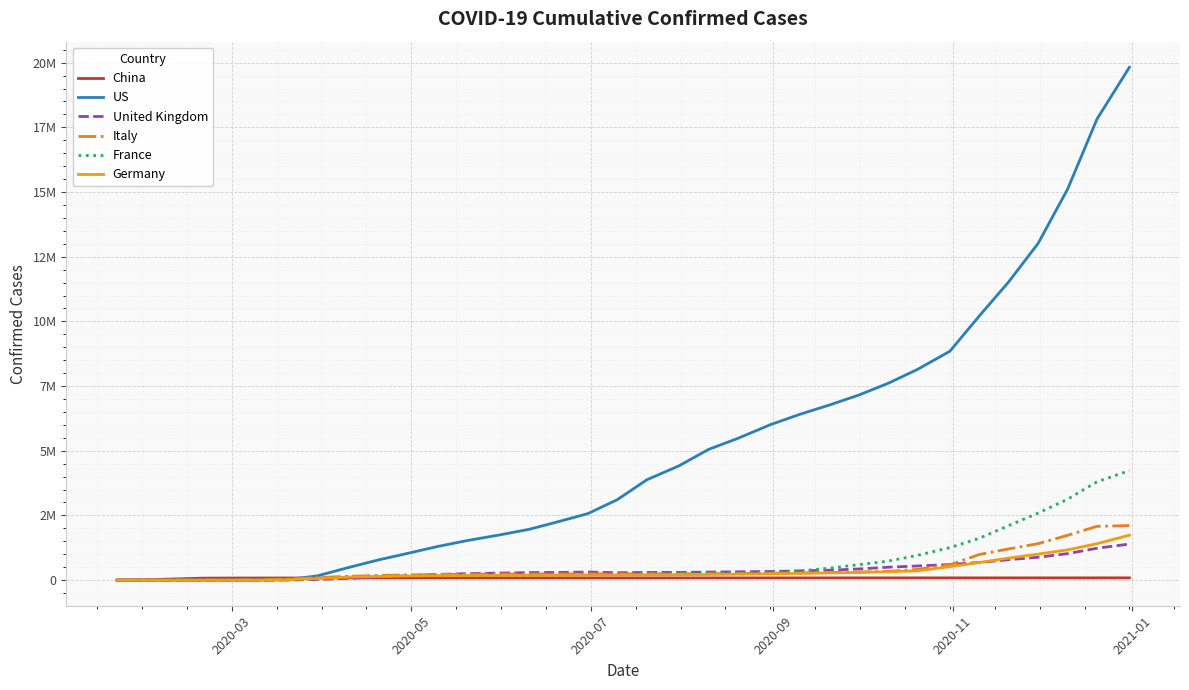

Reading right to left, what are all the values shown in this chart?

China: 87071	86754	86537	86363	86213	86008	85810	85640	85491	85327	85162	84849	84670	84556	84514	84292	83872	84695	84679	84634	84588	84557	84494	84458	84402	84271	83378	82447	81305	80754	79932	75077	42354	9802	548
US: 19819977	17820399	15109931	13016816	11529349	10209074	8845741	8143285	7605474	7149569	6764447	6407049	6007229	5480003	5051612	4418903	3875395	3108990	2570126	2259832	1961787	1745818	1528165	1300696	1039909	784326	496535	161831	19978	959	32	14	12	8	1
United Kingdom: 1393471	1232178	1023168	882696	789229	681093	601830	546176	498232	429117	382170	357220	332440	321770	309763	298499	295481	287634	311151	296634	290483	271792	248297	220463	165221	124743	70298	22154	2626	543	94	22	14	2	0
Italy: 2107166	2078939	1730741	1408868	1205881	990295	588839	414241	338398	313011	295463	279914	264015	255278	250825	244752	244434	242827	240578	238011	235278	232664	225435	219070	201505	178972	147577	97689	41035	9172	1694	3	3	2	0
France: 4231871	3799600	3127000	2591000	2108000	1616854	1255706	956503	735000	595405	461024	352694	304661	280613	266740	252773	240439	225387	209681	199975	191735	188673	181575	177094	167988	155993	130185	44550	12698	1784	130	12	11	5	0
Germany: 1736302	1408392	1168079	1005136	852053	679446	519832	358433	323178	295045	276867	258769	242714	228621	217293	208531	203526	200238	196096	190353	186522	182452	176551	171324	161703	141672	118235	61913	18323	1567	130	16	14	5	0